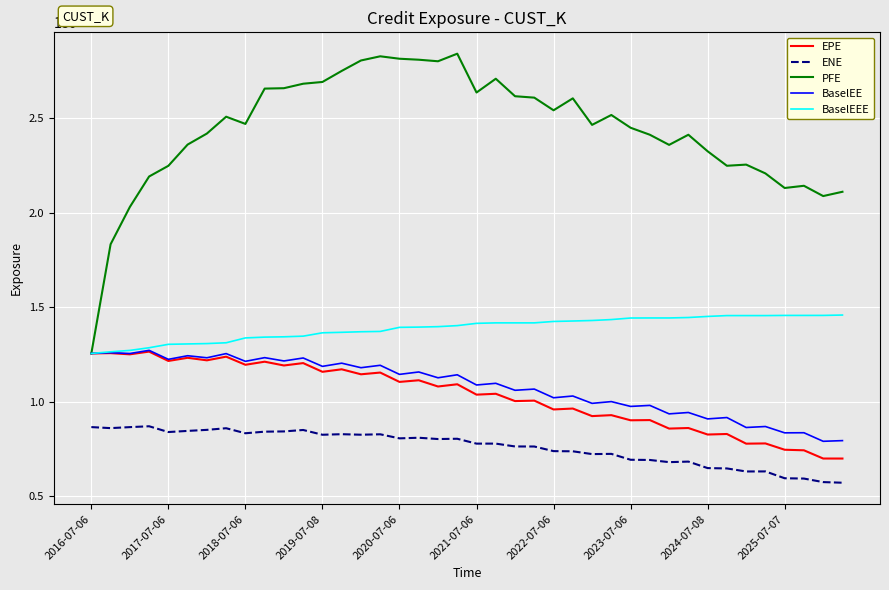

True or false: BaselEEE and ENE intersect in this chart.

False